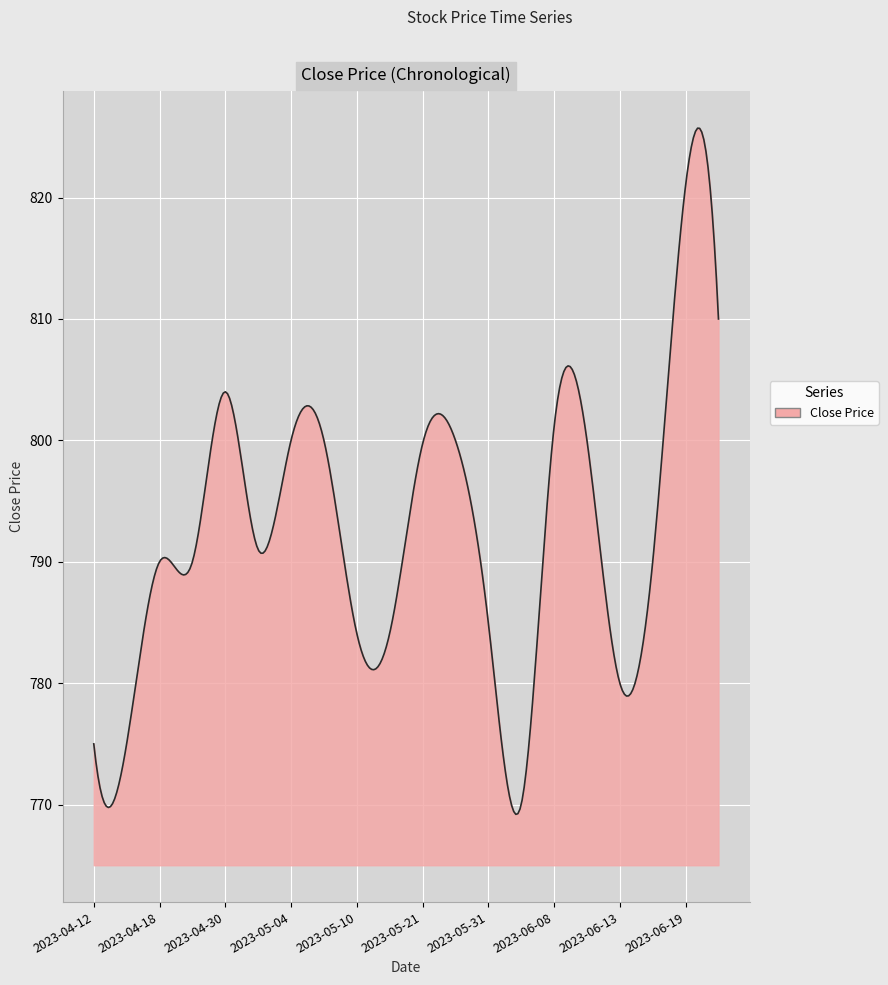

What is the greatest value displayed?

825.7